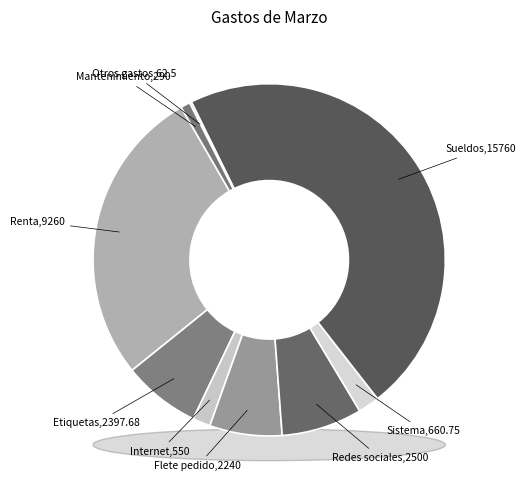

Approximately how many times larger is the value at Mantenimiento compared to Otros gastos?

4.6